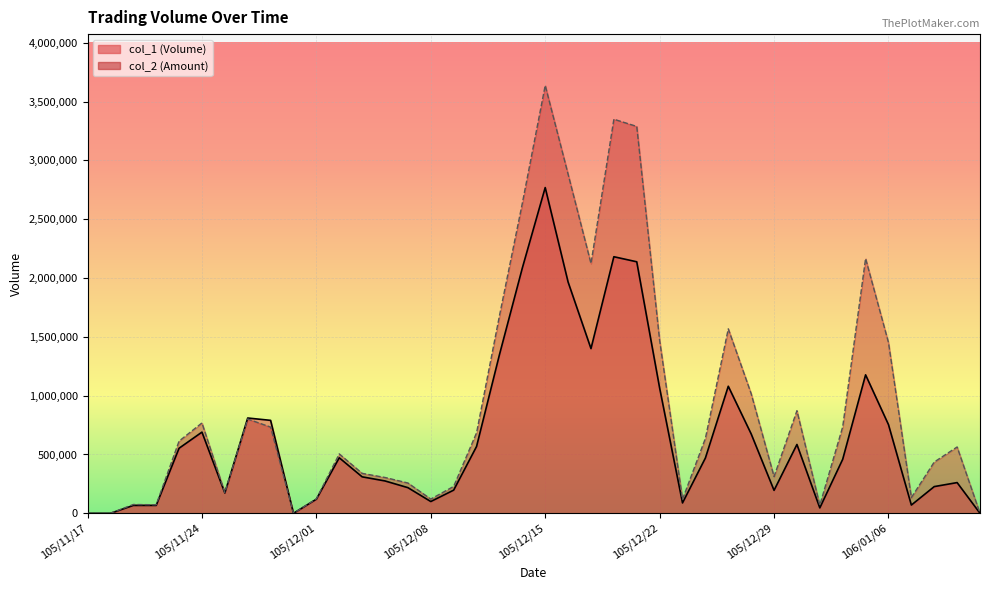

What are all the series names shown in the legend?

col_1, col_2